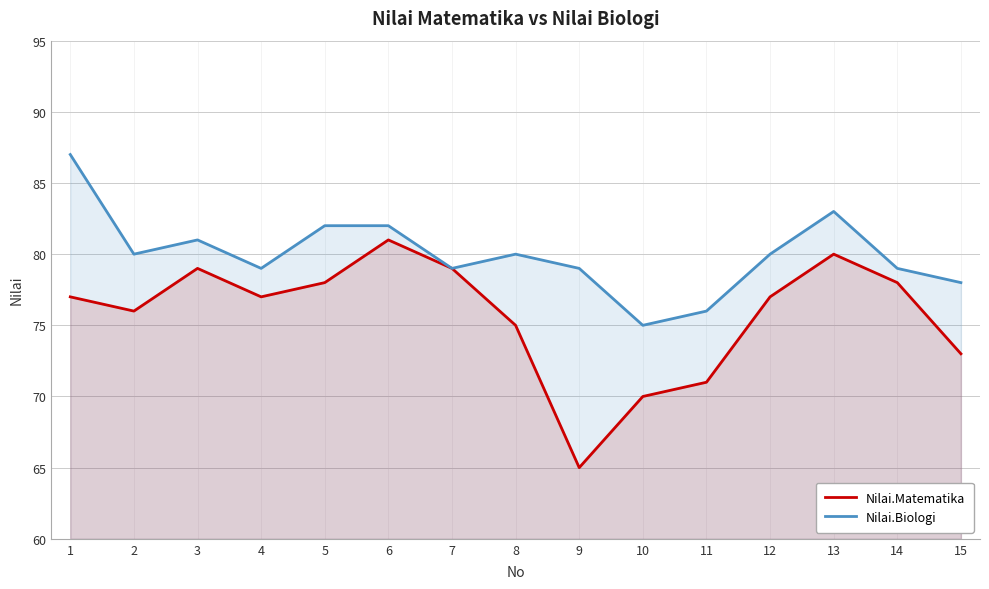

How many interior local valleys does the Nilai.Biologi series have?

4